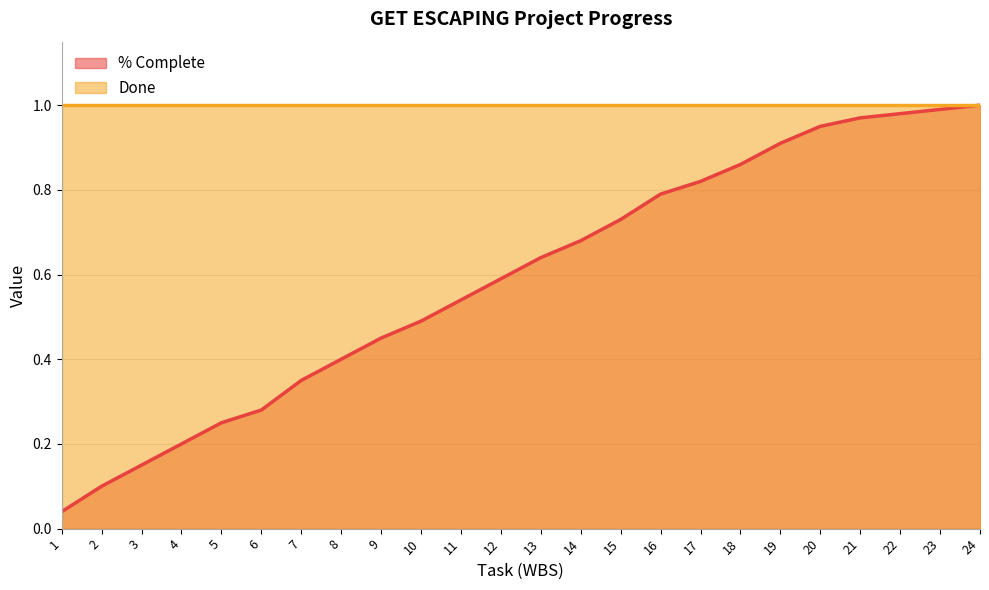

What is the change in value from 15 to 18?

+0.1